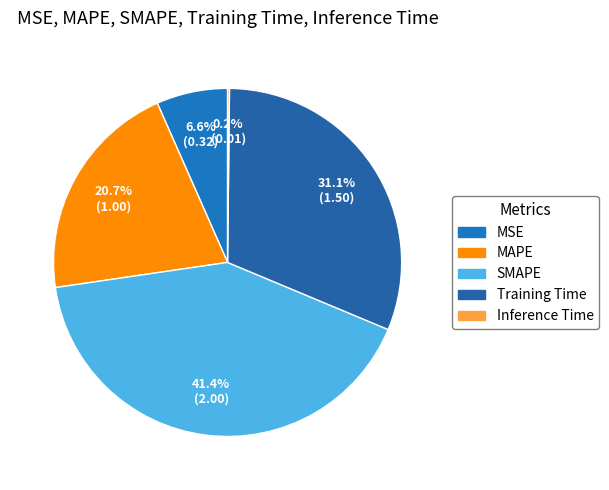

True or false: Training Time accounts for 31% of the total.

True